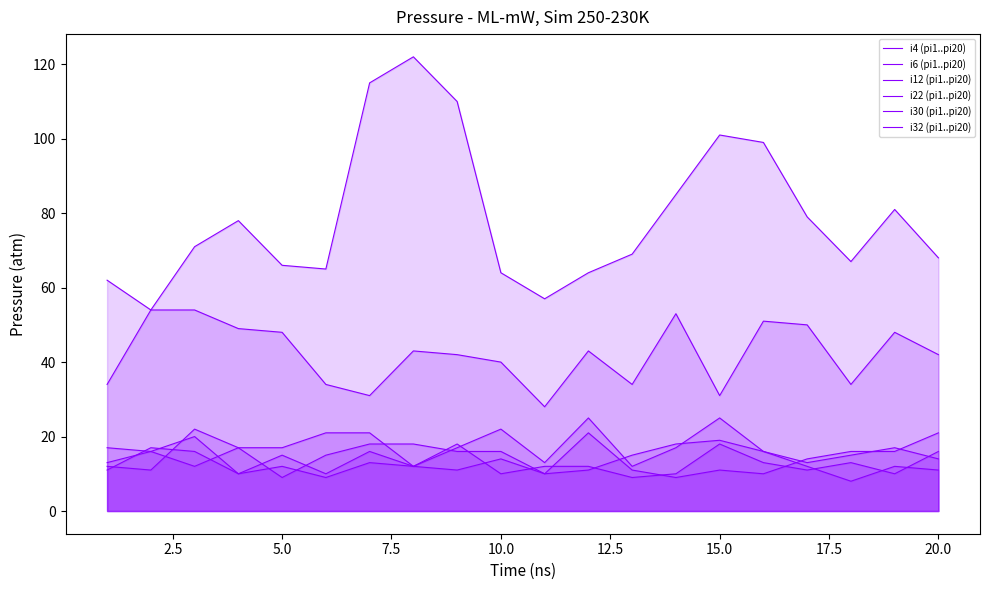

How many lines are shown in the chart?

6